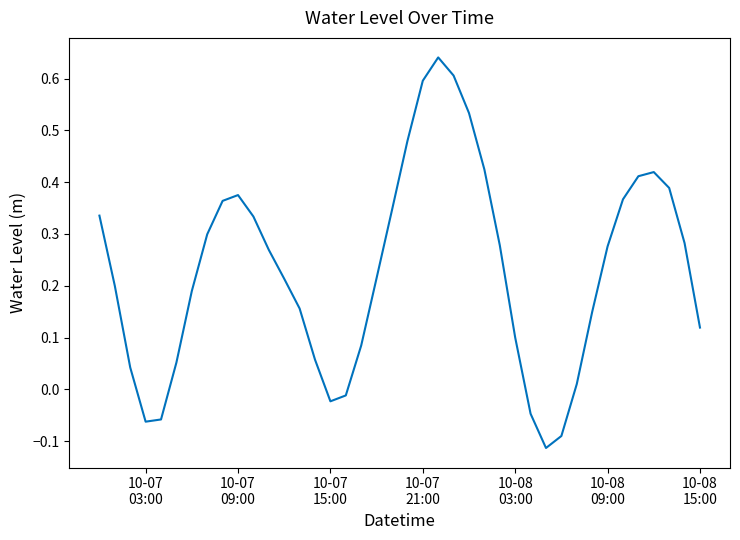

What is the smallest value displayed?

-0.1